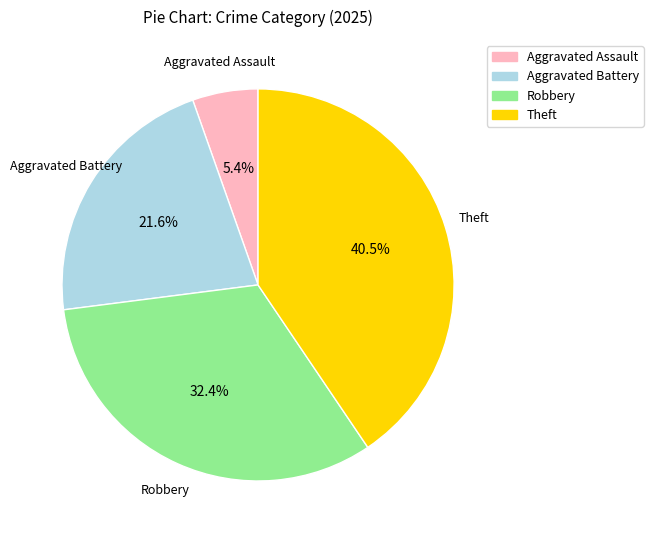

How many slices are in this pie chart?

4